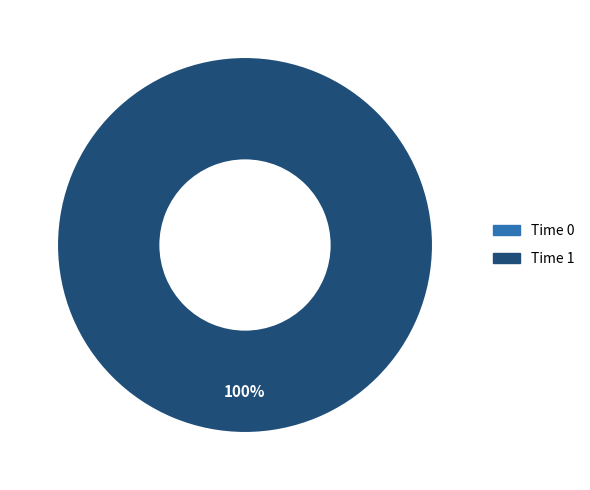

What is the change in value from 0 to 1?

+446.4